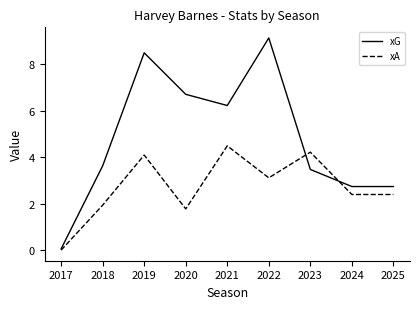

Reading left to right, extract all data points from this chart.

xG: 0.1	3.6	8.5	6.7	6.2	9.1	3.5	2.7	2.7
xA: 0.0	1.9	4.1	1.8	4.5	3.1	4.2	2.4	2.4